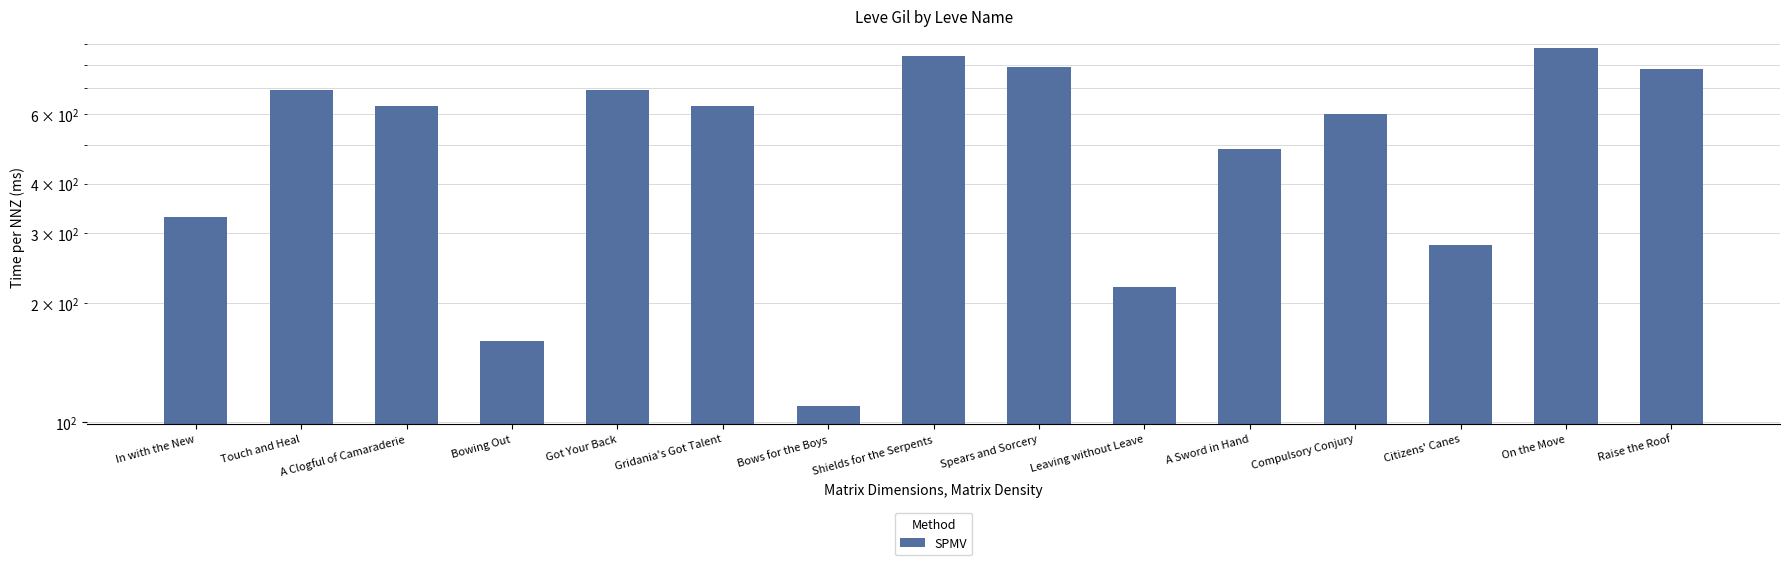

Where does the data first go above 630?

Touch and Heal